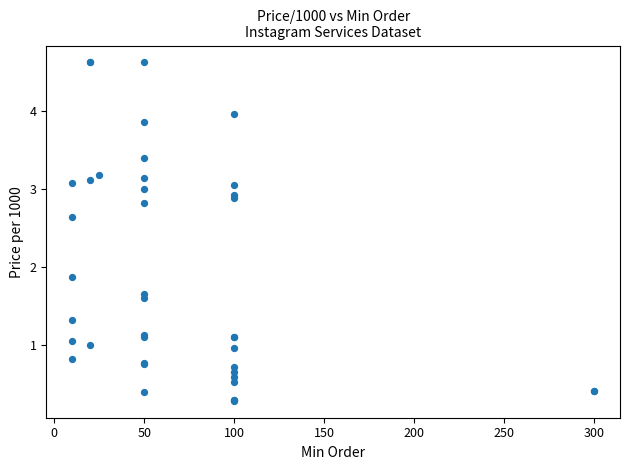

What Y value in the scatter plot is closest to 2?

1.9